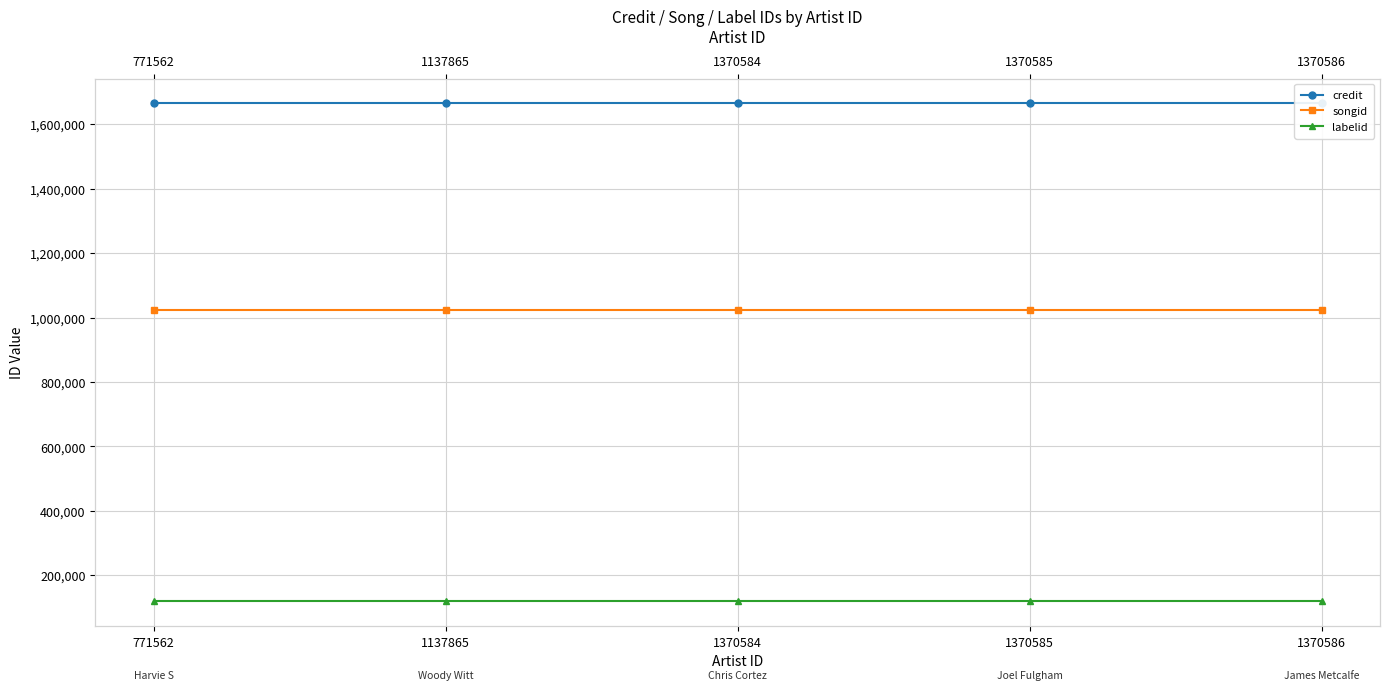

Does the chart display data point markers on the line(s)?

Yes